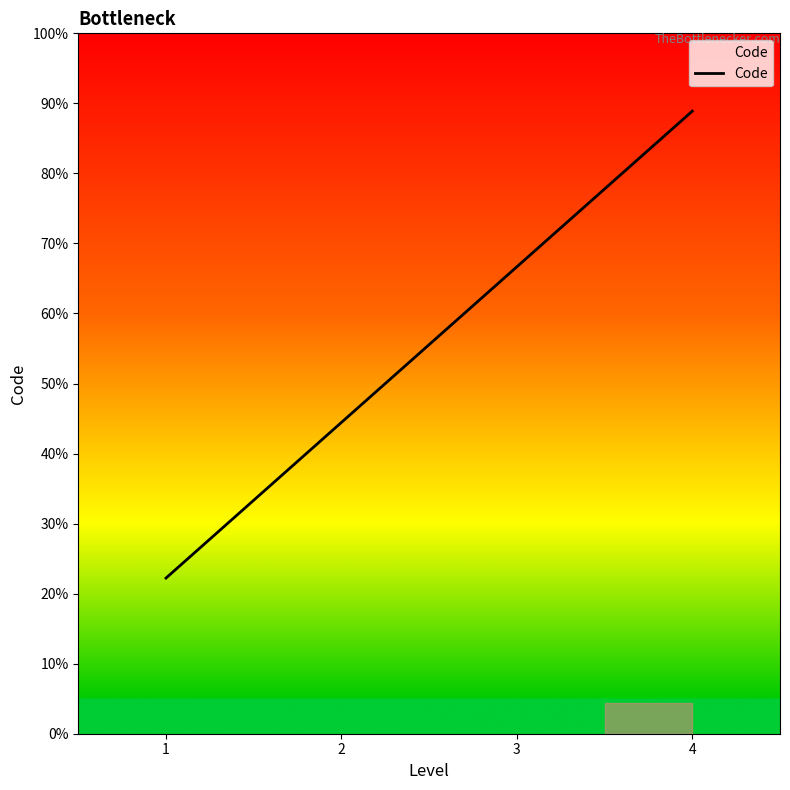

True or false: there are more than 1 points higher than both neighbors.

False